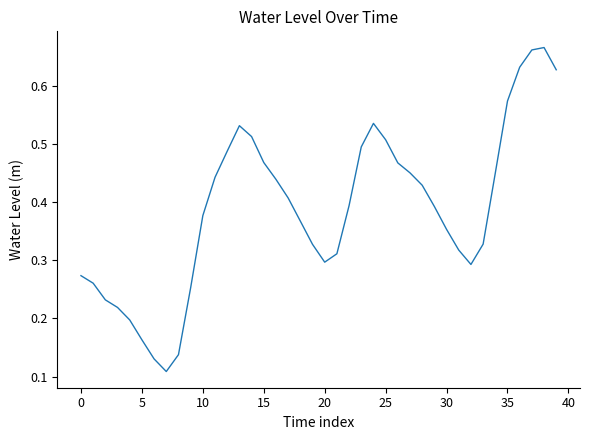

The value at 25 is 0.7. True or false?

False